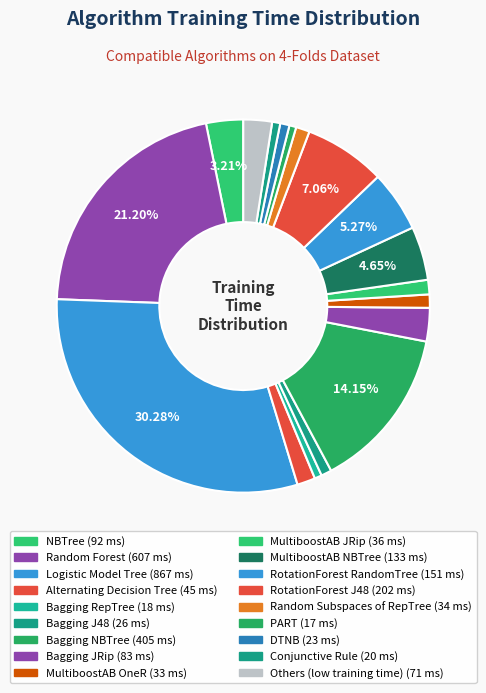

Count the number of slices in the pie.

18